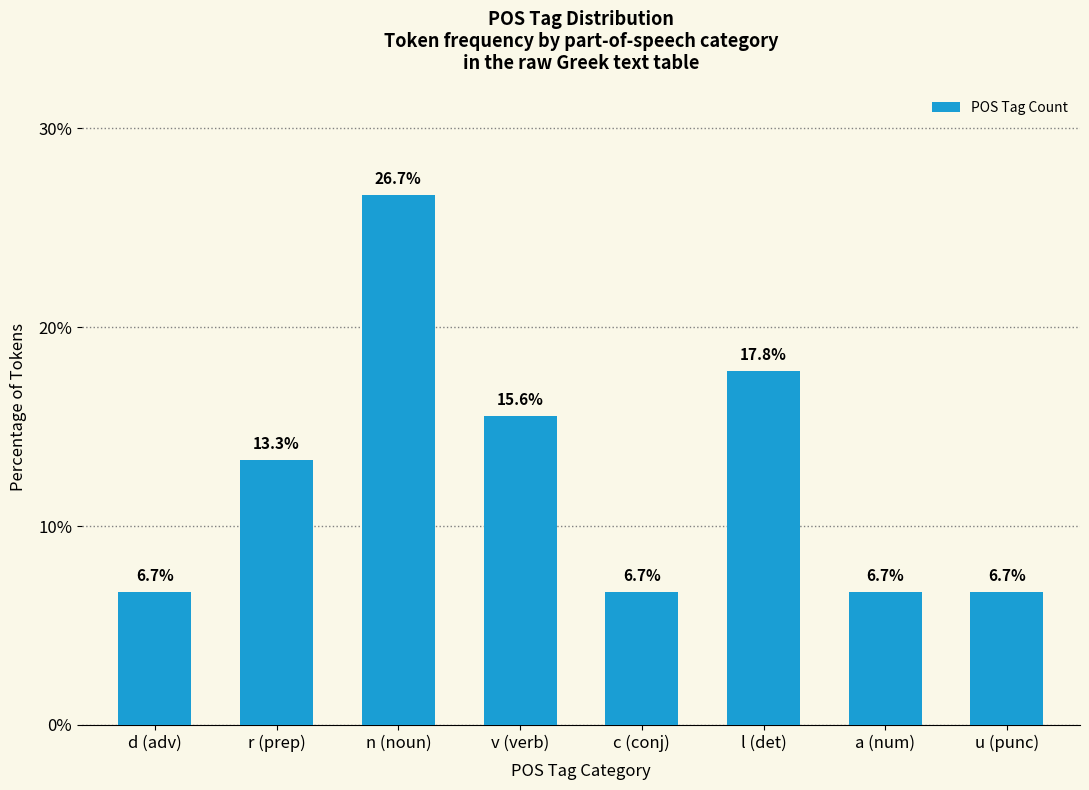

What is the minimum value shown in the chart?

6.7